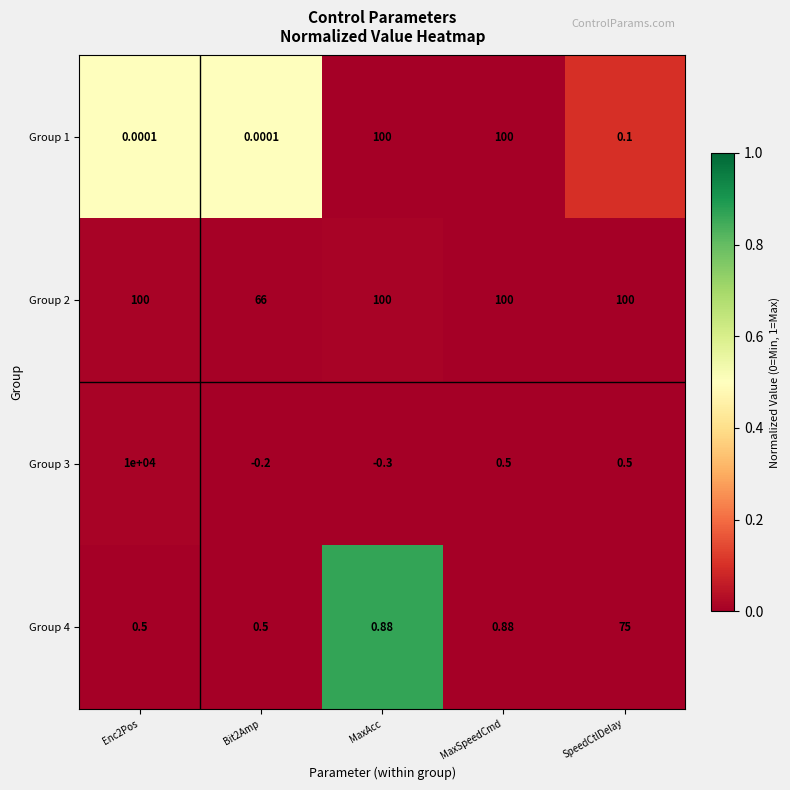

At which category does the chart reach its peak across all series?

Enc2Pos